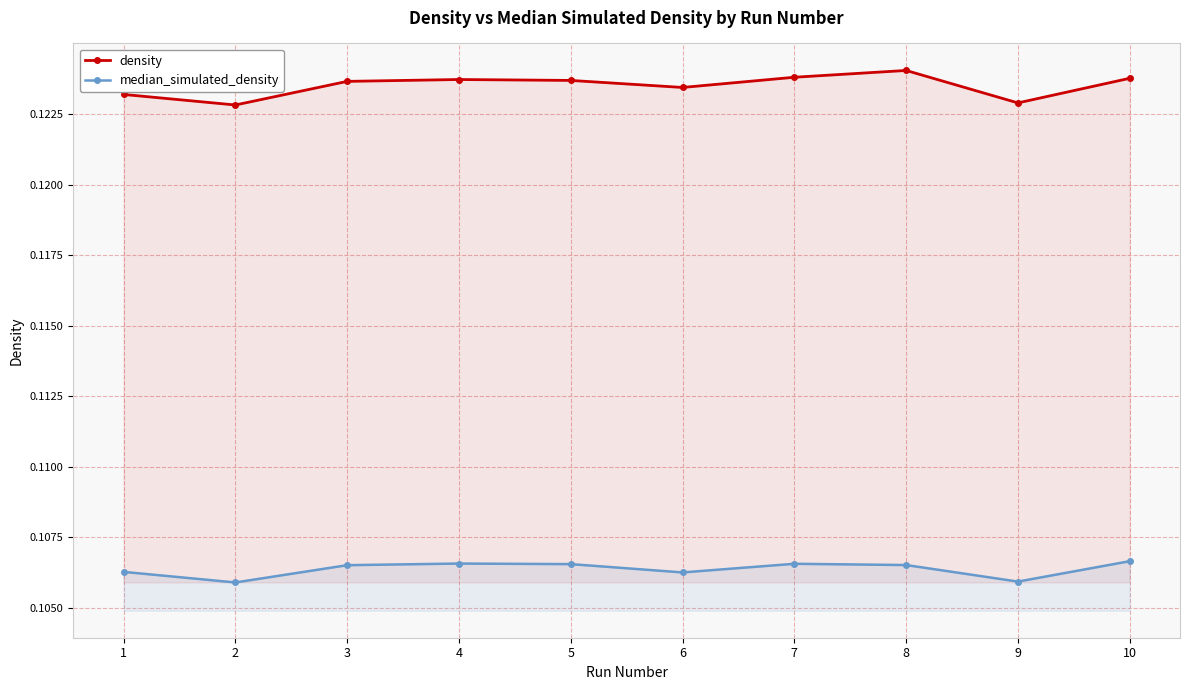

How many interior local valleys does the median_simulated_density series have?

3